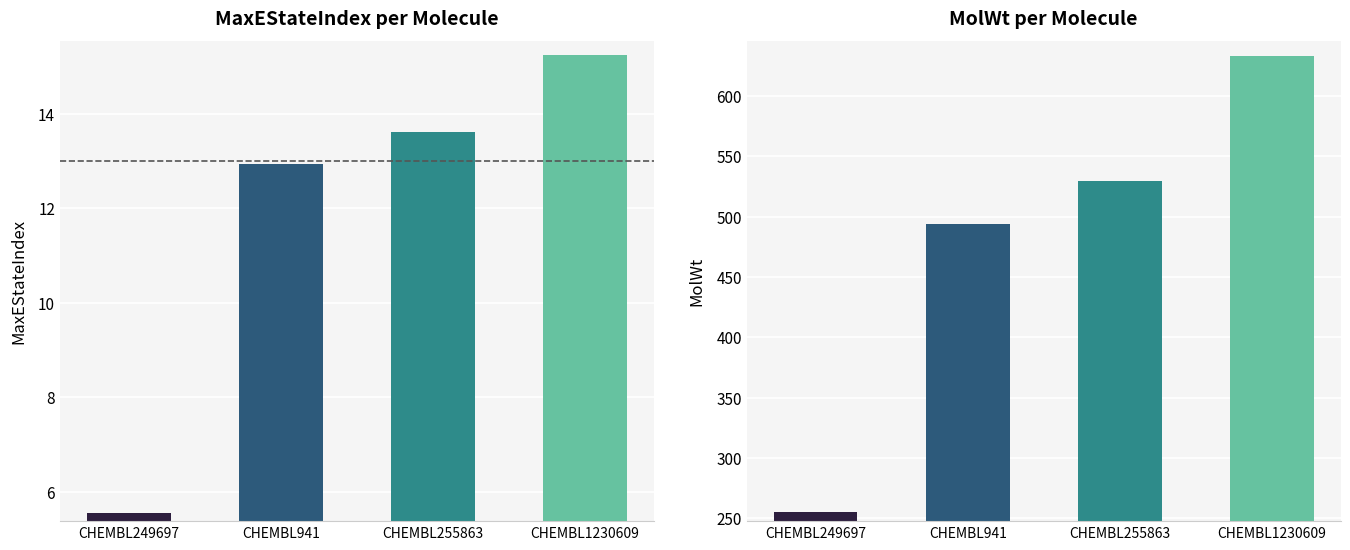

What is the difference between the maximum and minimum values in the MolWt series?

377.3